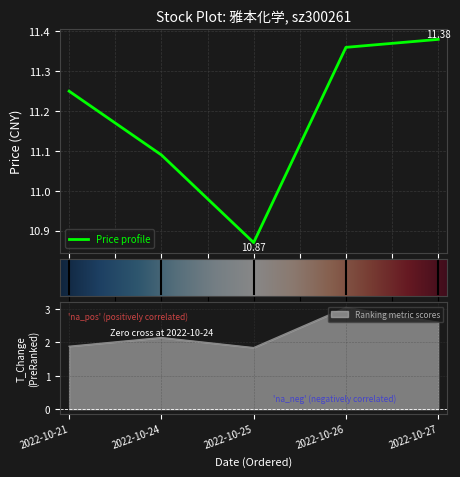

Between 2022-10-21 and 2022-10-24, which series saw the biggest shift?

t_change